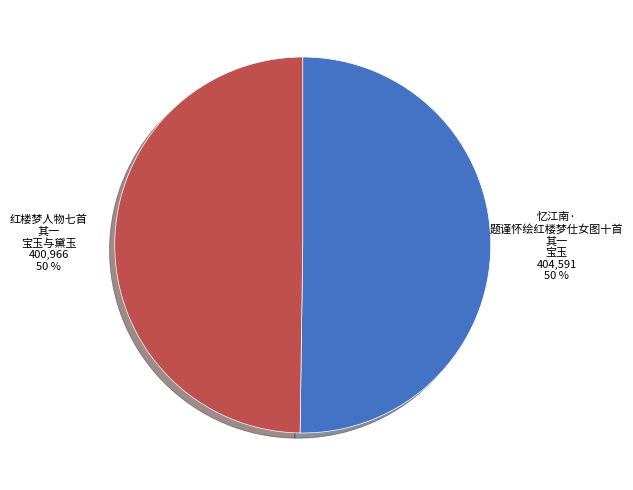

To the nearest percent, what is the average slice percentage?

50%